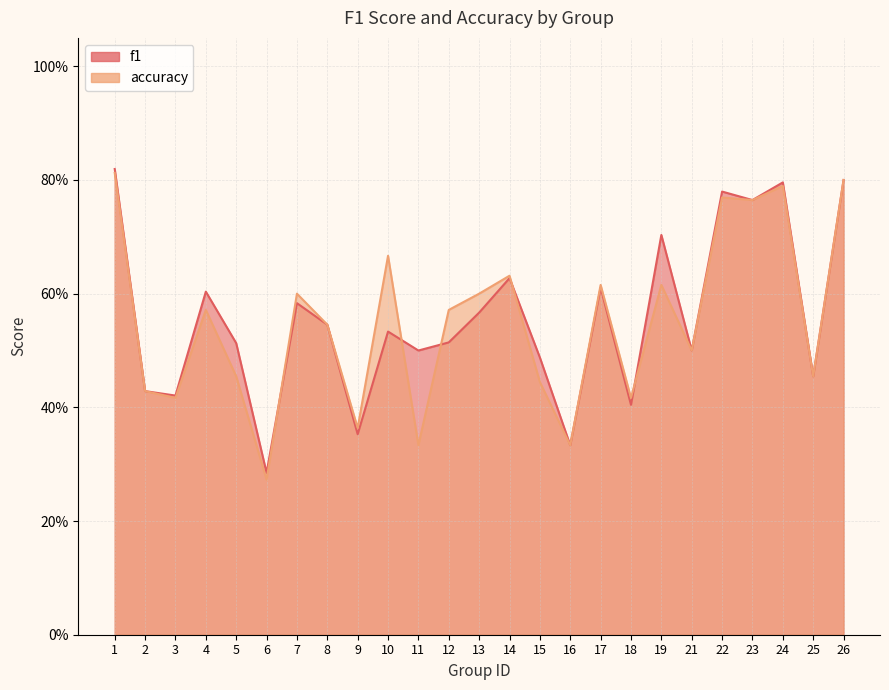

Reading left to right, transcribe all the data shown in this chart.

f1: 0.8	0.4	0.4	0.6	0.5	0.3	0.6	0.5	0.4	0.5	0.5	0.5	0.6	0.6	0.5	0.3	0.6	0.4	0.7	0.5	0.8	0.8	0.8	0.5	0.8
accuracy: 0.8	0.4	0.4	0.6	0.5	0.3	0.6	0.5	0.4	0.7	0.3	0.6	0.6	0.6	0.4	0.3	0.6	0.4	0.6	0.5	0.8	0.8	0.8	0.5	0.8